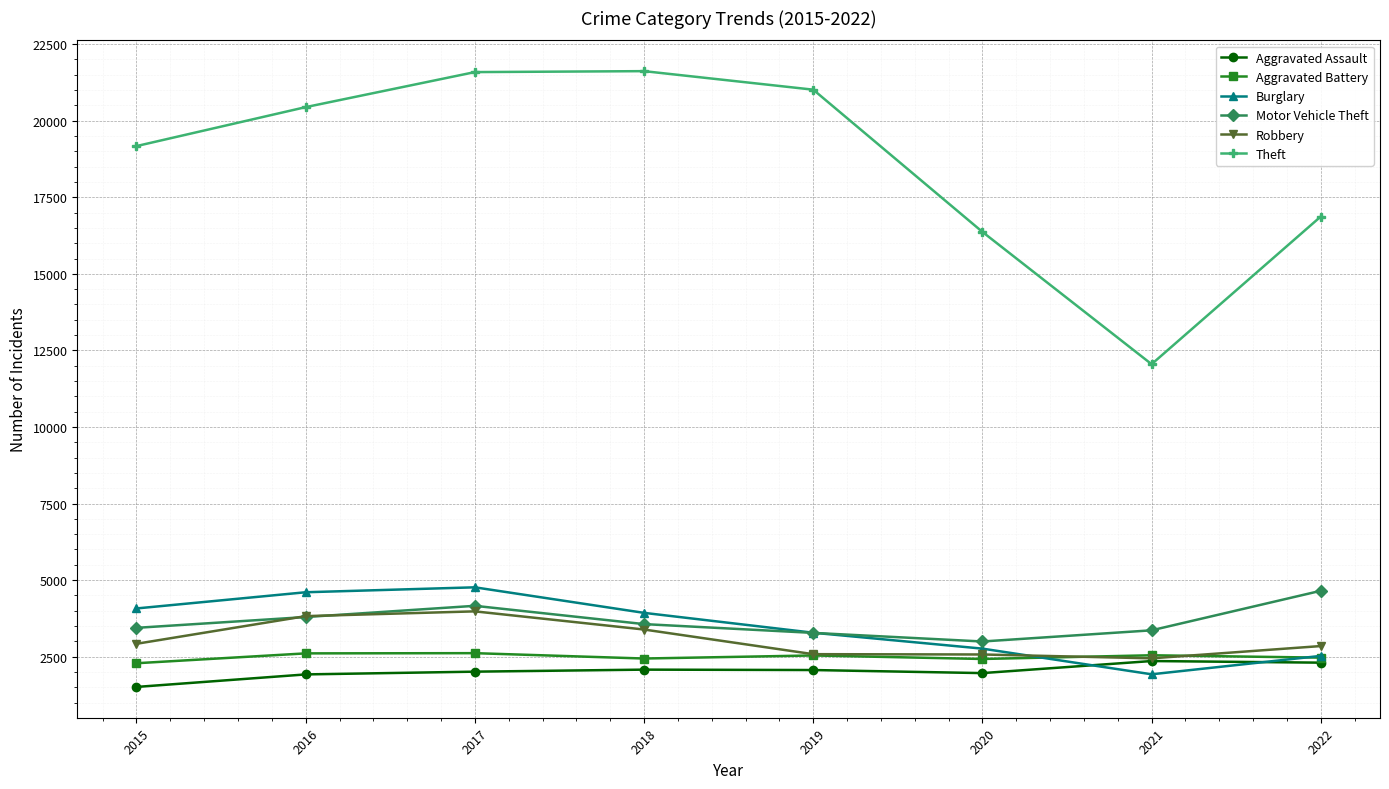

What is the difference between the highest and lowest values at 2022?

14568